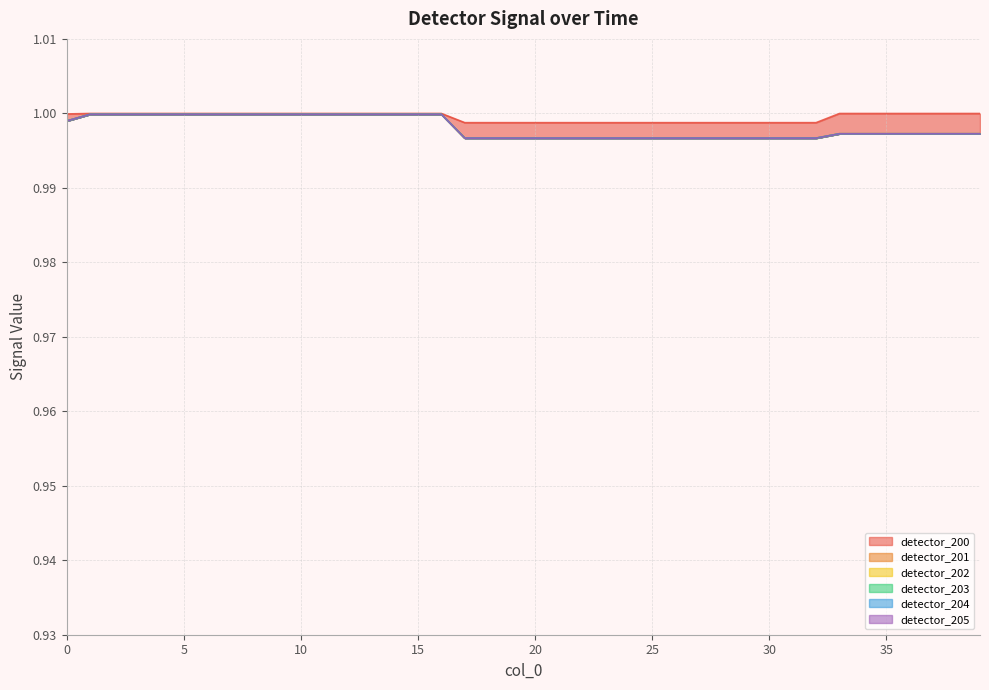

What is the sum of all detector_205 values?

39.9